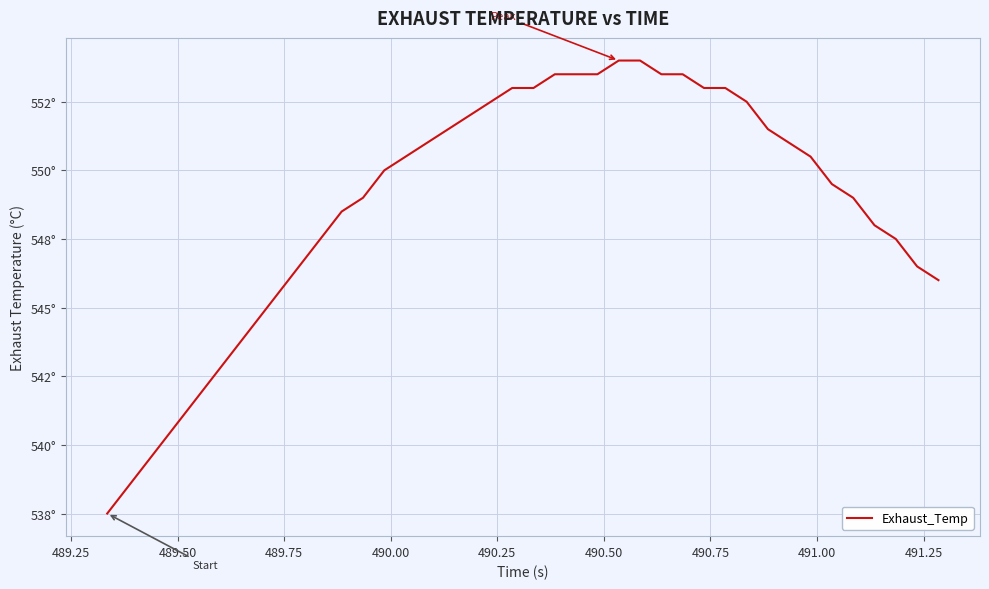

Does the chart display data point markers on the line(s)?

No